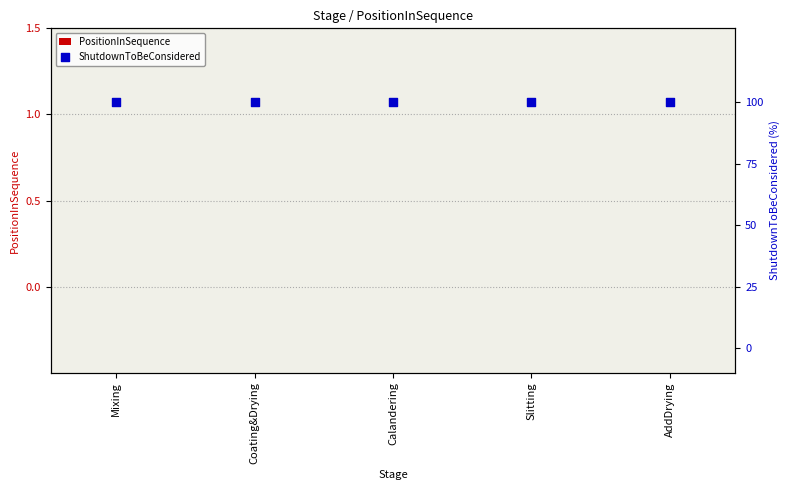

At how many categories does at least one series exceed 3?

5